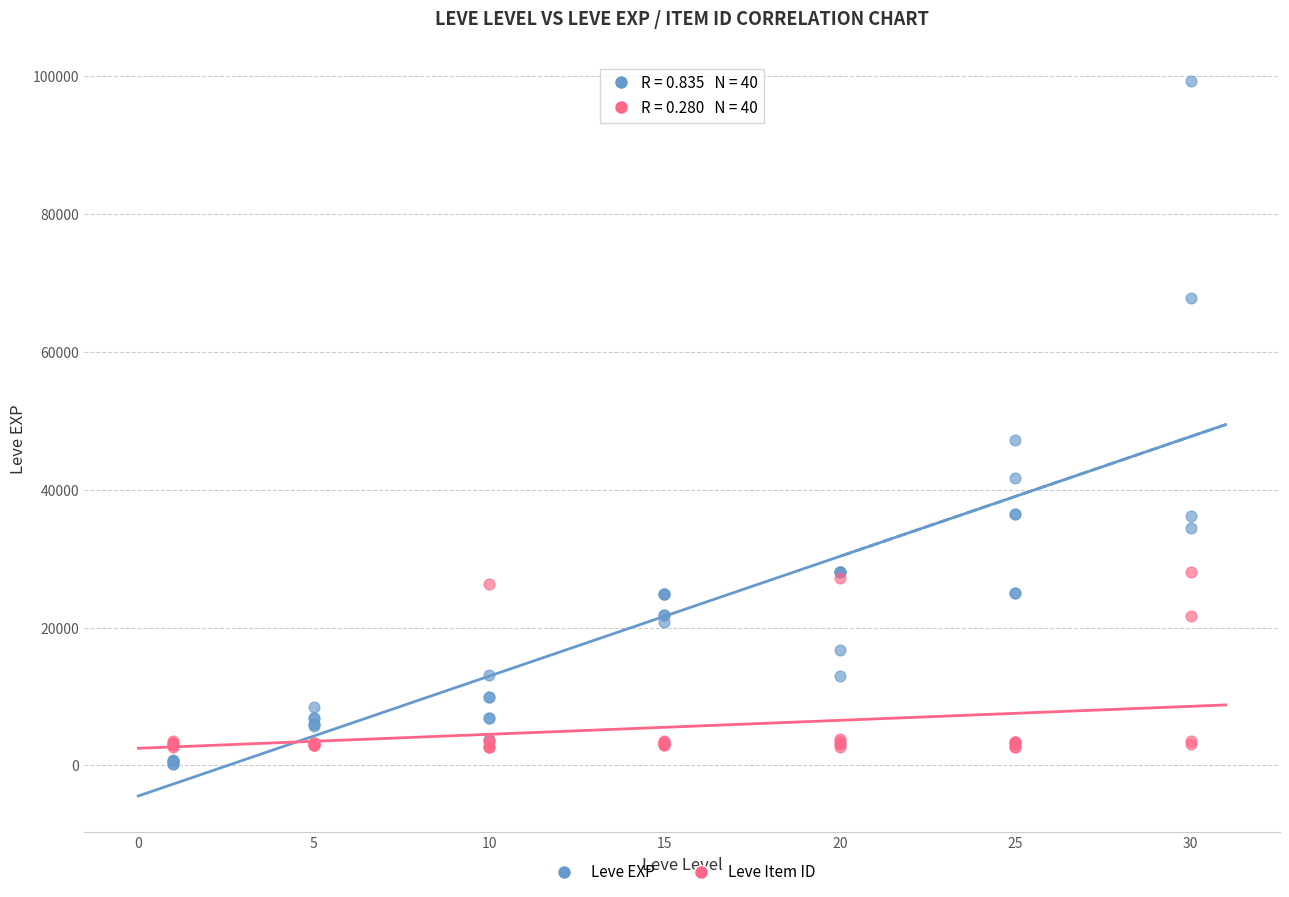

Across all series, what Y value is closest to 49690?

47200